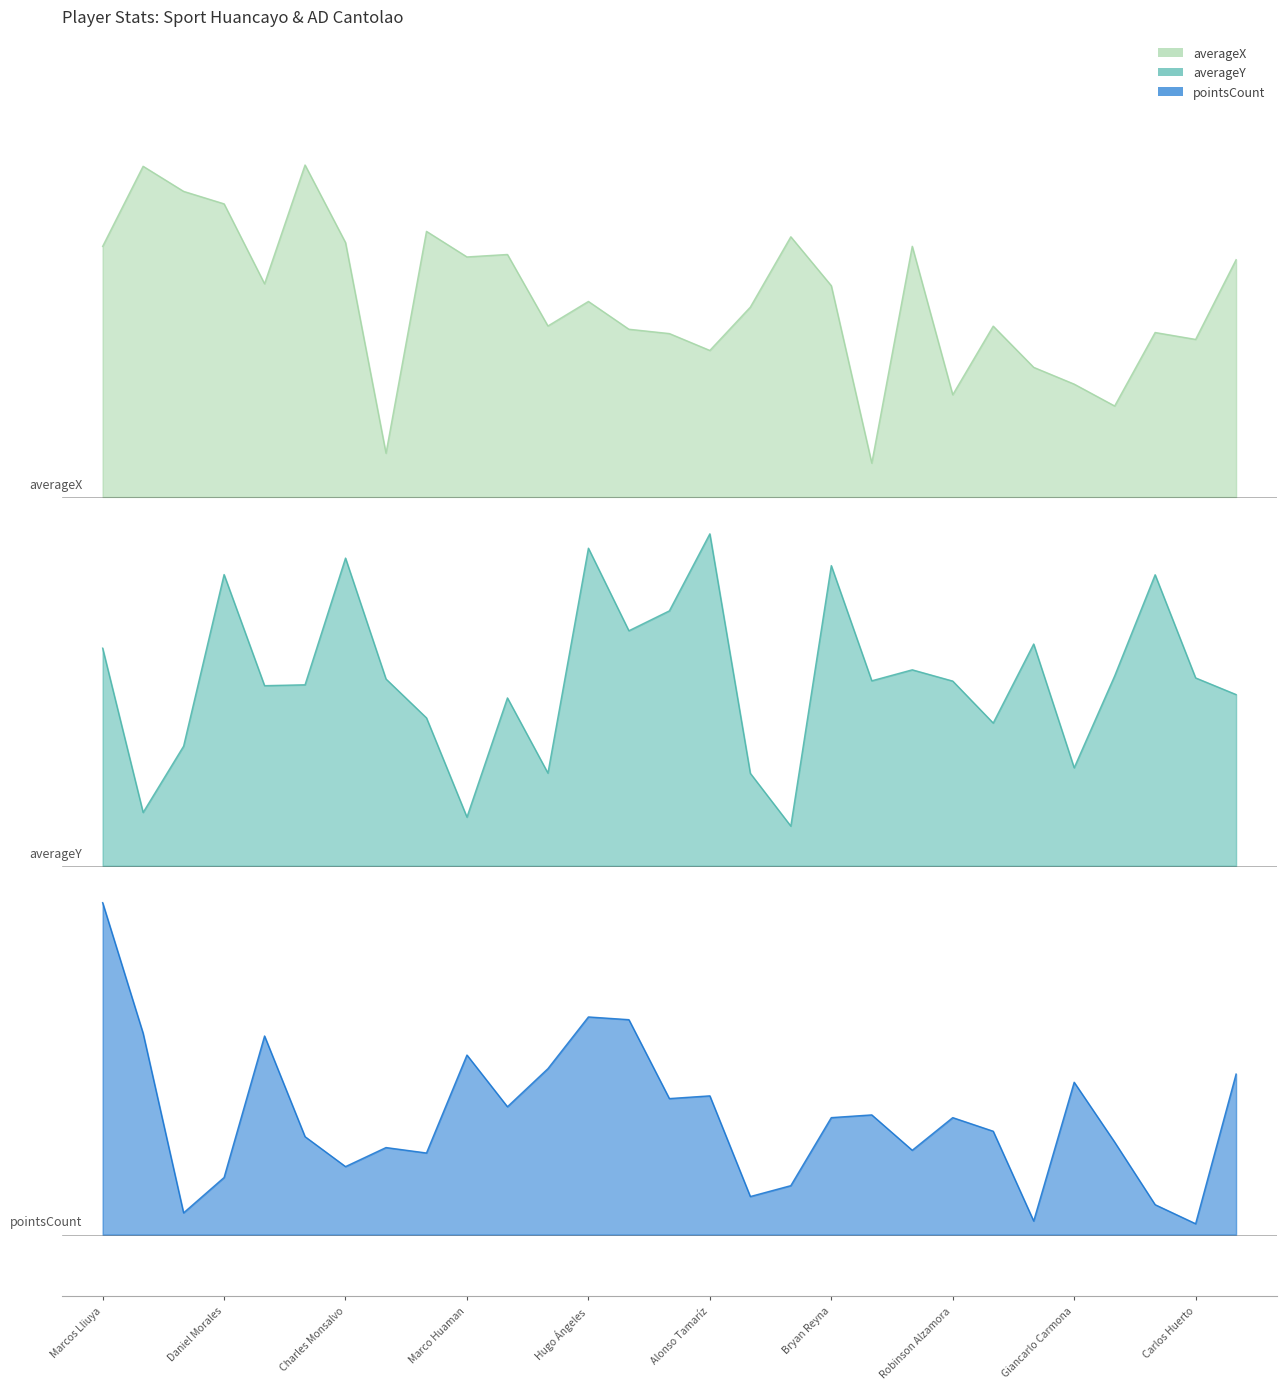

At which category does averageY reach its first local peak?

Daniel Morales